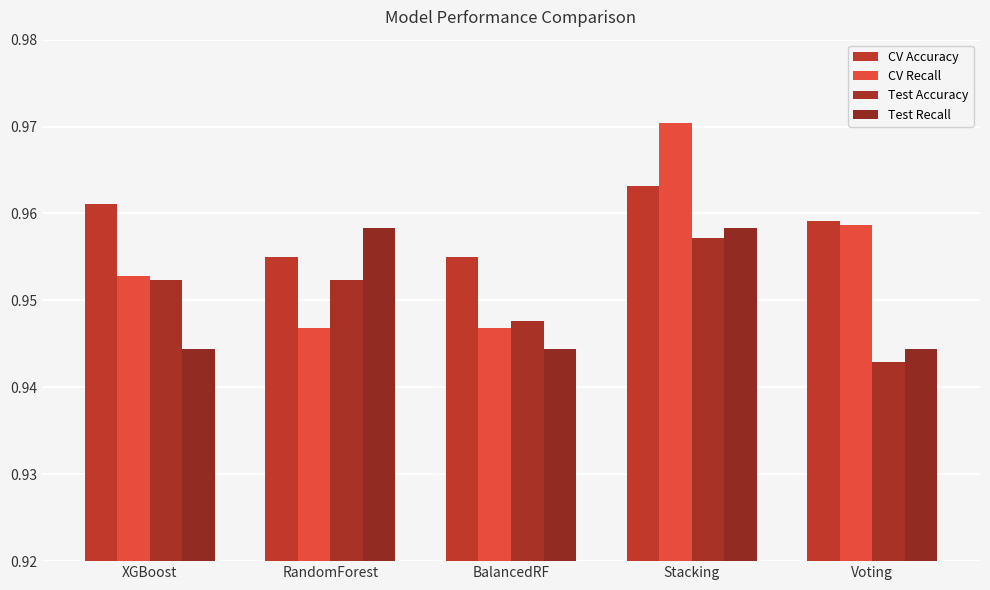

What are all the series names shown in the legend?

CV Accuracy, CV Recall, Test Accuracy, Test Recall